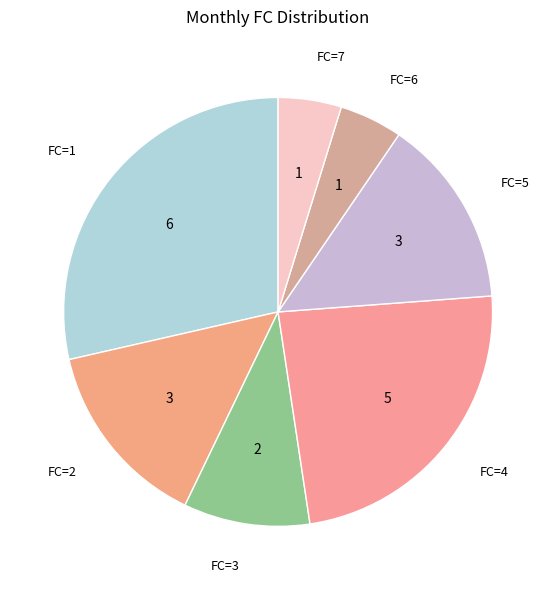

Does any single category account for the majority?

No